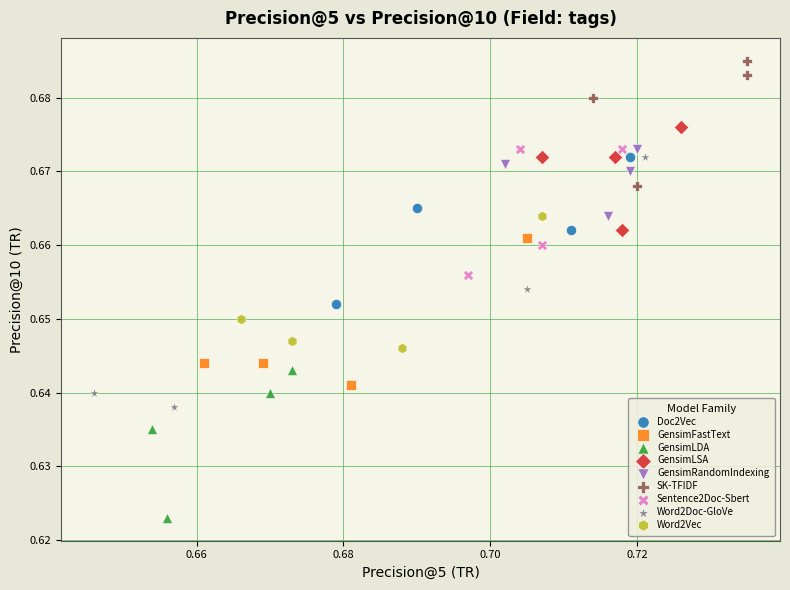

Which series contains the highest Y value?

SK-TFIDF